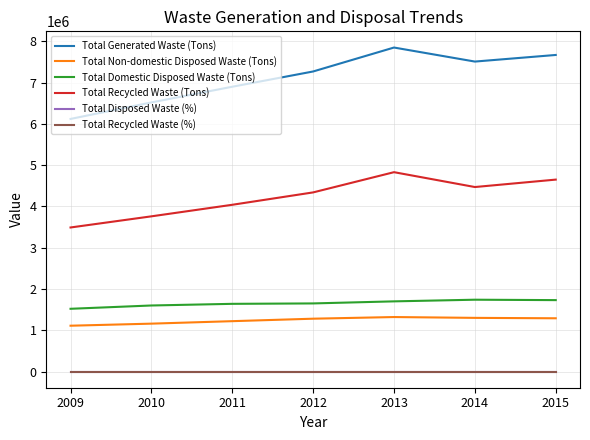

Is the value of Total Recycled Waste (%) at 2014 greater than the value of Total Generated Waste (Tons) at 2009?

No